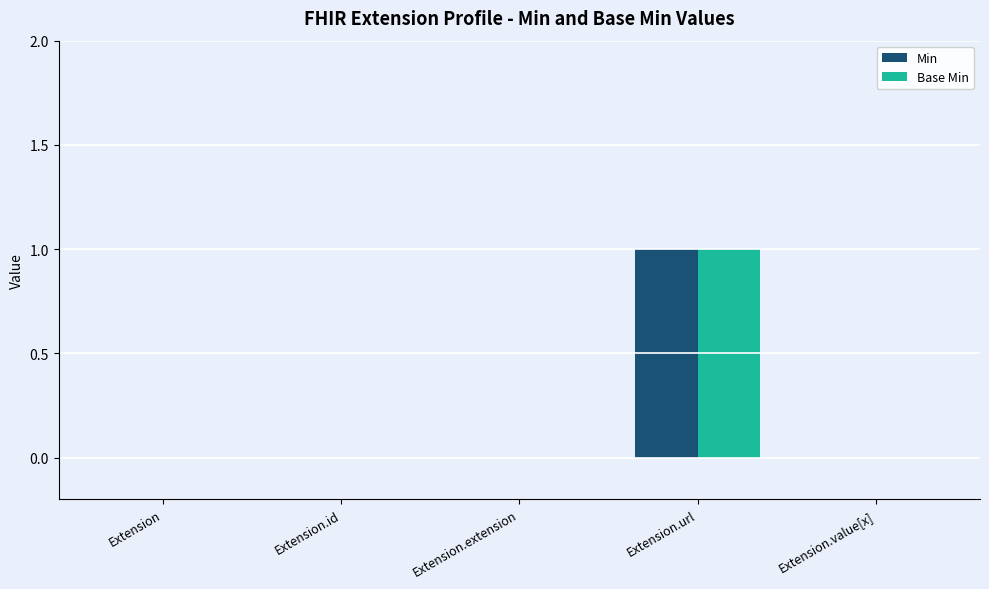

The Base Min series shows 0 at Extension.value[x]. True or false?

True